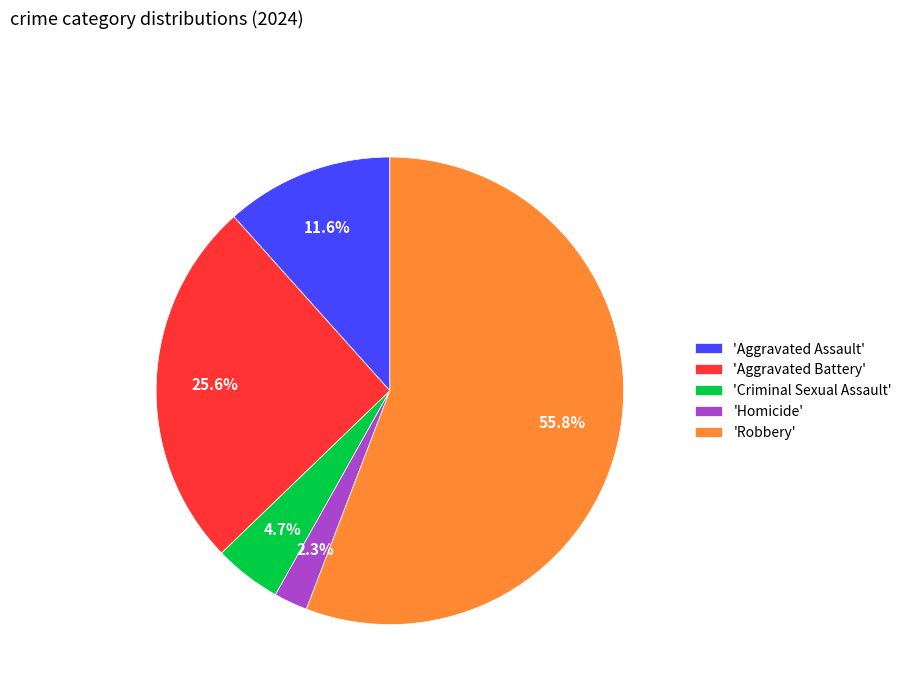

Do 'Robbery' and 'Criminal Sexual Assault' together represent more than half of the pie?

Yes